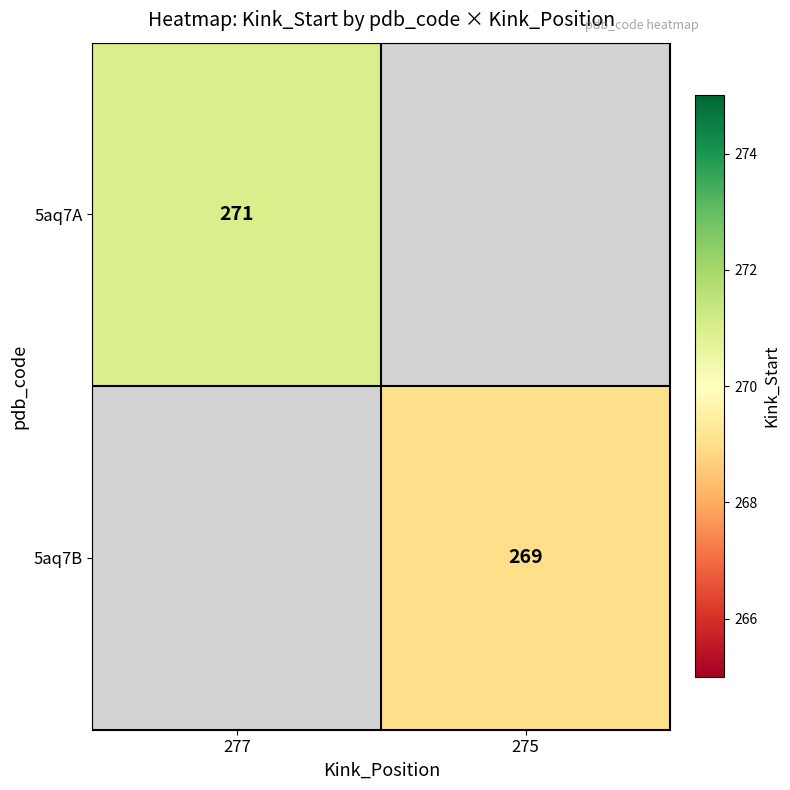

The 5aq7B series shows 410.0 at 275. True or false?

False